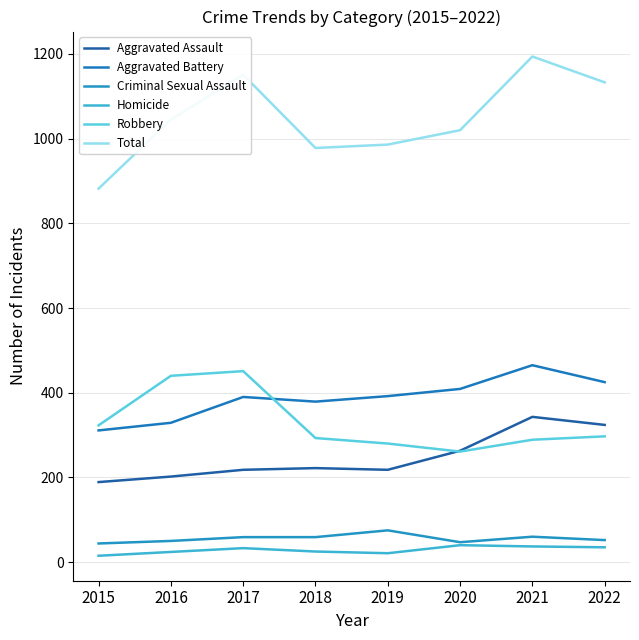

How many intersections are there between Aggravated Assault and Robbery?

1